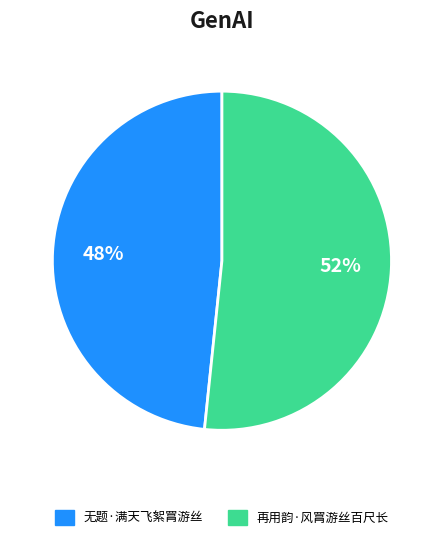

To the nearest percent, what is the combined percentage of 无题·满天飞絮罥游丝 and 再用韵·风罥游丝百尺长?

100%